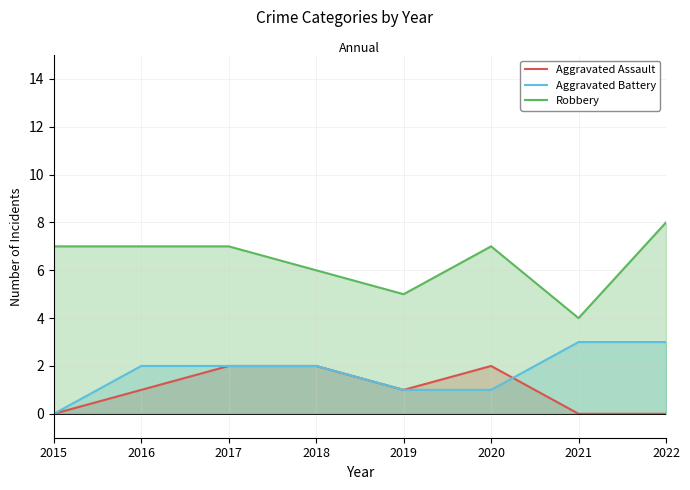

Which series has the widest spread of values?

Robbery